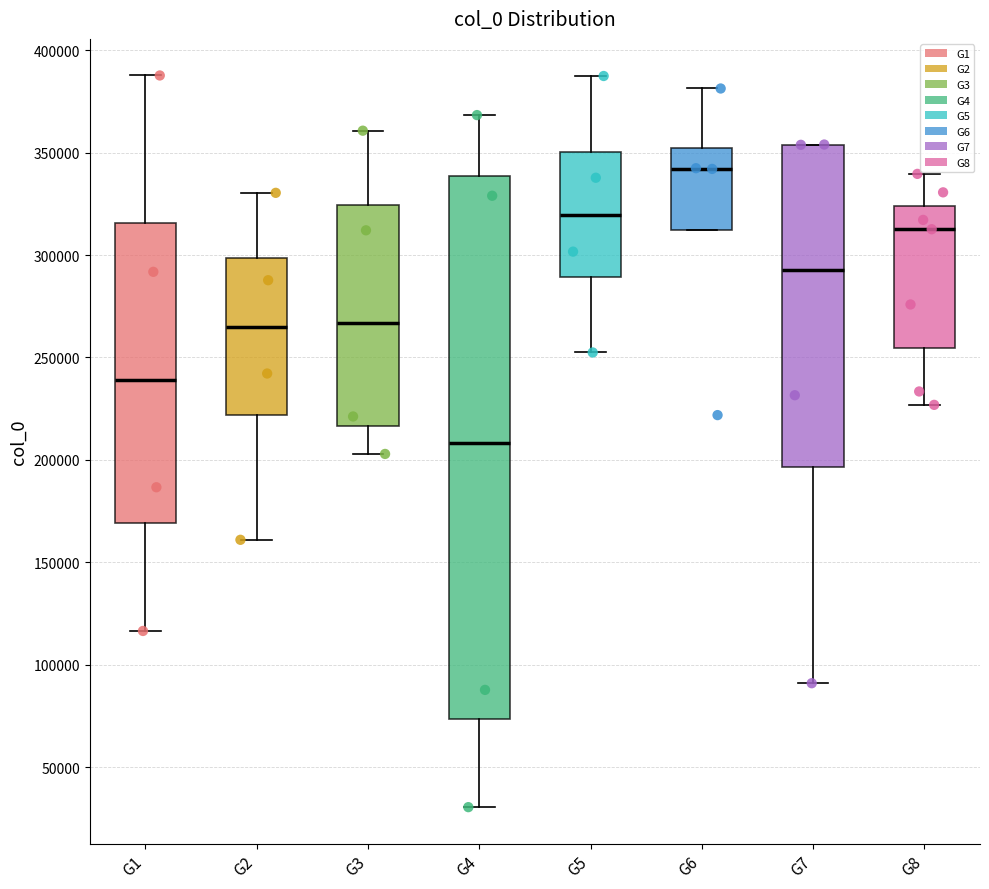

Reading left to right, transcribe this box plot: for each box, give where its median line is, the range the box spans, and where its two whiskers end, as read against the y-axis. The values are not printed on the chart, so give them approximately, as read against the axis.

G1: median 240000, box 170000 to 315000, whiskers 115000 to 390000
G2: median 265000, box 220000 to 300000, whiskers 160000 to 330000
G3: median 265000, box 215000 to 325000, whiskers 205000 to 360000
G4: median 210000, box 75000 to 340000, whiskers 30000 to 370000
G5: median 320000, box 290000 to 350000, whiskers 250000 to 385000
G6: median 340000, box 310000 to 350000, whiskers 310000 to 380000
G7: median 295000, box 195000 to 355000, whiskers 90000 to 355000
G8: median 315000, box 255000 to 325000, whiskers 225000 to 340000